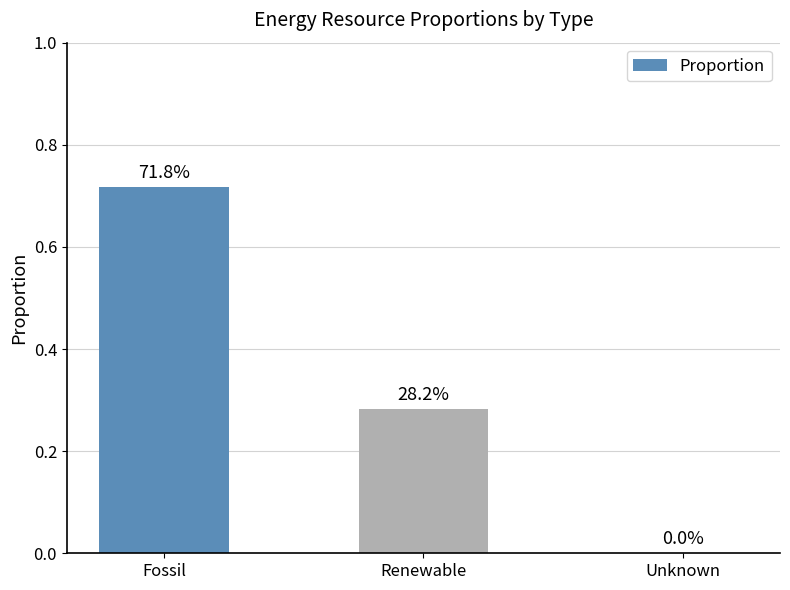

What is the value of the 2nd bar from the left?

0.3